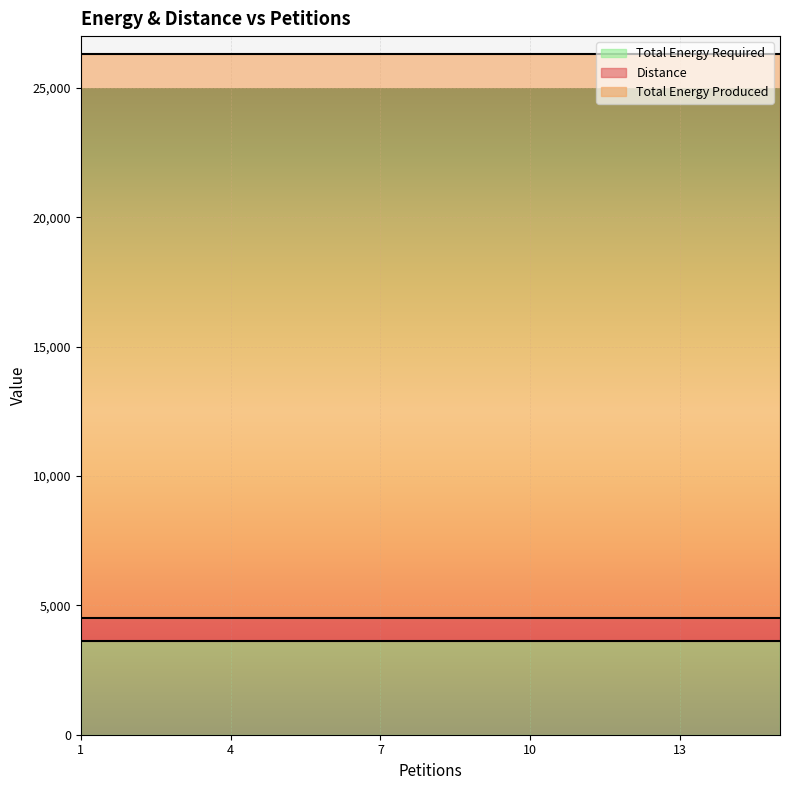

At how many categories does at least one series exceed 12508?

15